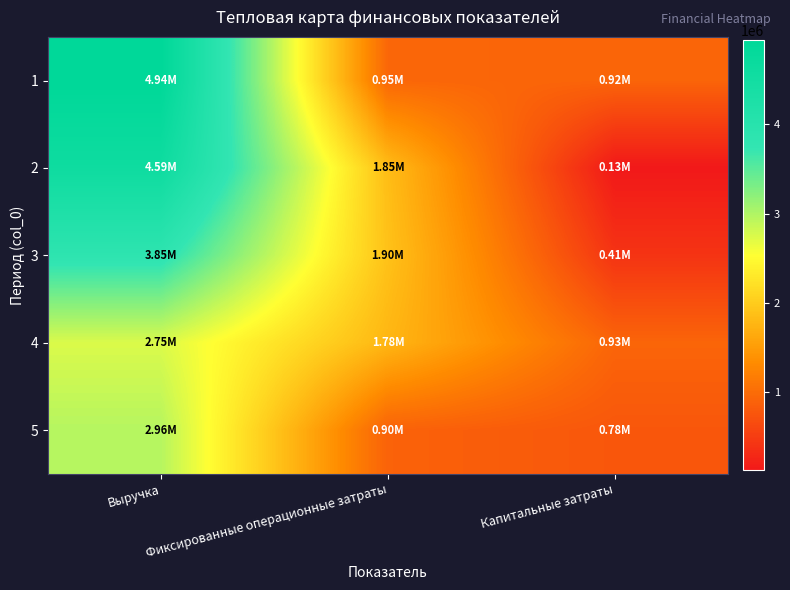

How many data points does each series have?

3